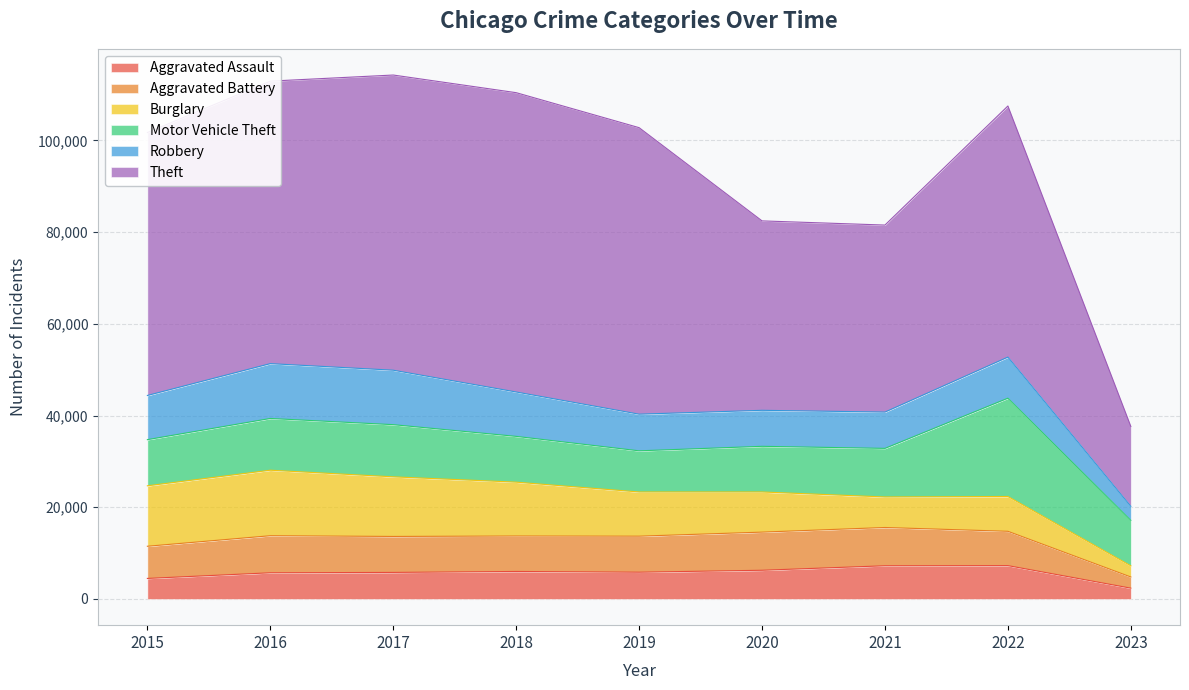

At which category is the sum across all series the highest?

2017